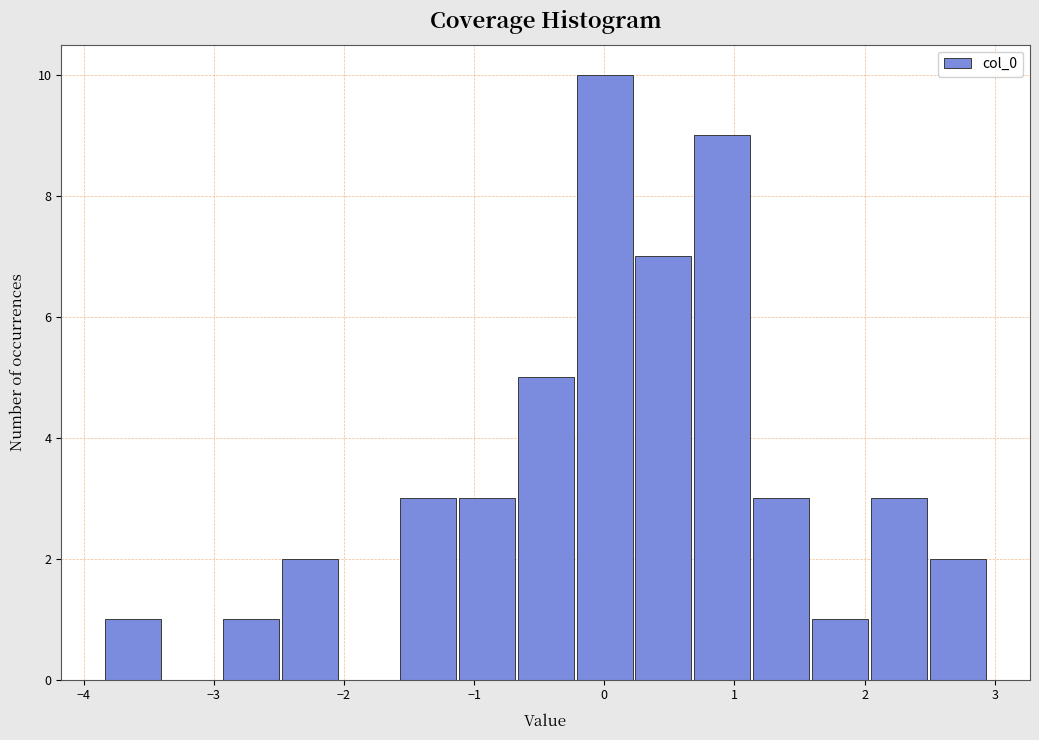

Reading left to right, transcribe this chart: for each bar, give the range it covers on the x-axis and its height. Neither the bar edges nor the heights are printed on the chart, so give them approximately, as read against the axes.

-3.8 to -3.4: 1
-3.4 to -2.9: 0
-2.9 to -2.5: 1
-2.5 to -2.0: 2
-2.0 to -1.6: 0
-1.6 to -1.1: 3
-1.1 to -0.7: 3
-0.7 to -0.2: 5
-0.2 to 0.2: 10
0.2 to 0.7: 7
0.7 to 1.1: 9
1.1 to 1.6: 3
1.6 to 2.0: 1
2.0 to 2.5: 3
2.5 to 2.9: 2